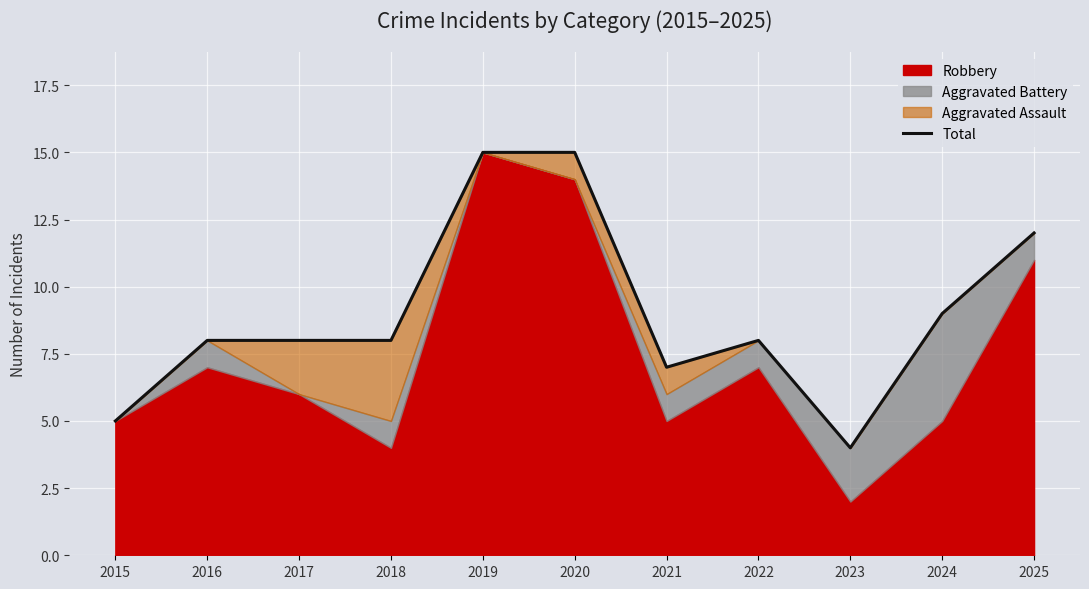

How many interior local valleys (lower than both neighbors) does the data have?

2